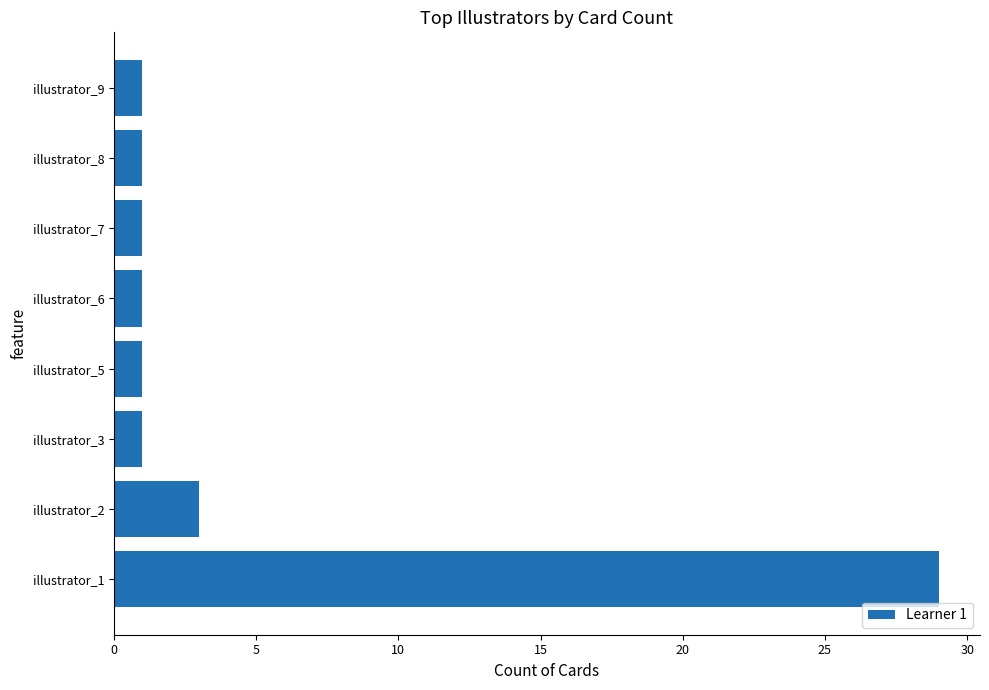

What is the smallest value displayed?

1